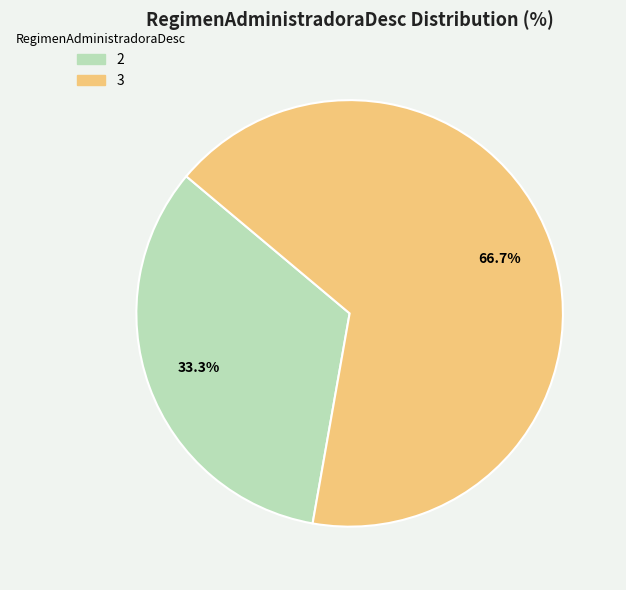

The 2 slice represents 40% of the pie. True or false?

False